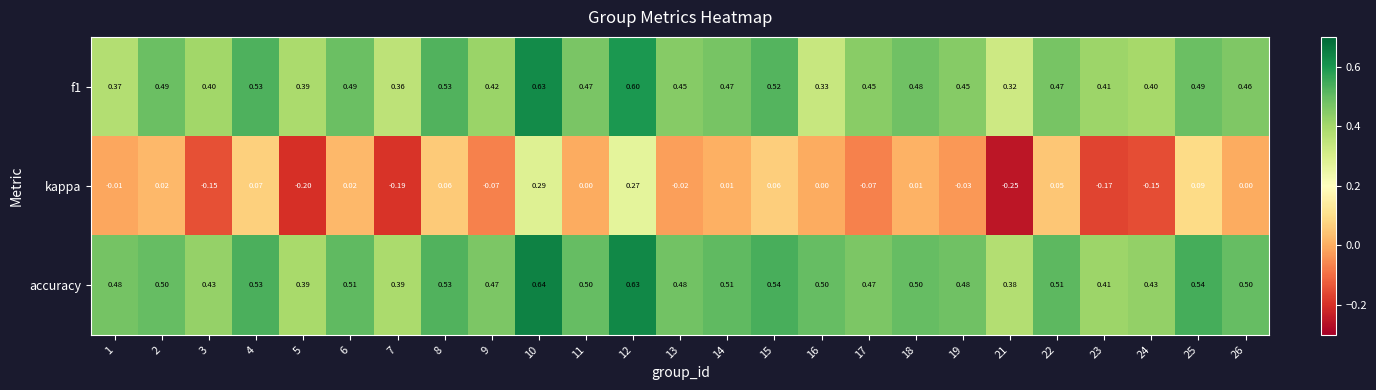

Which series has the largest range (max minus min)?

kappa